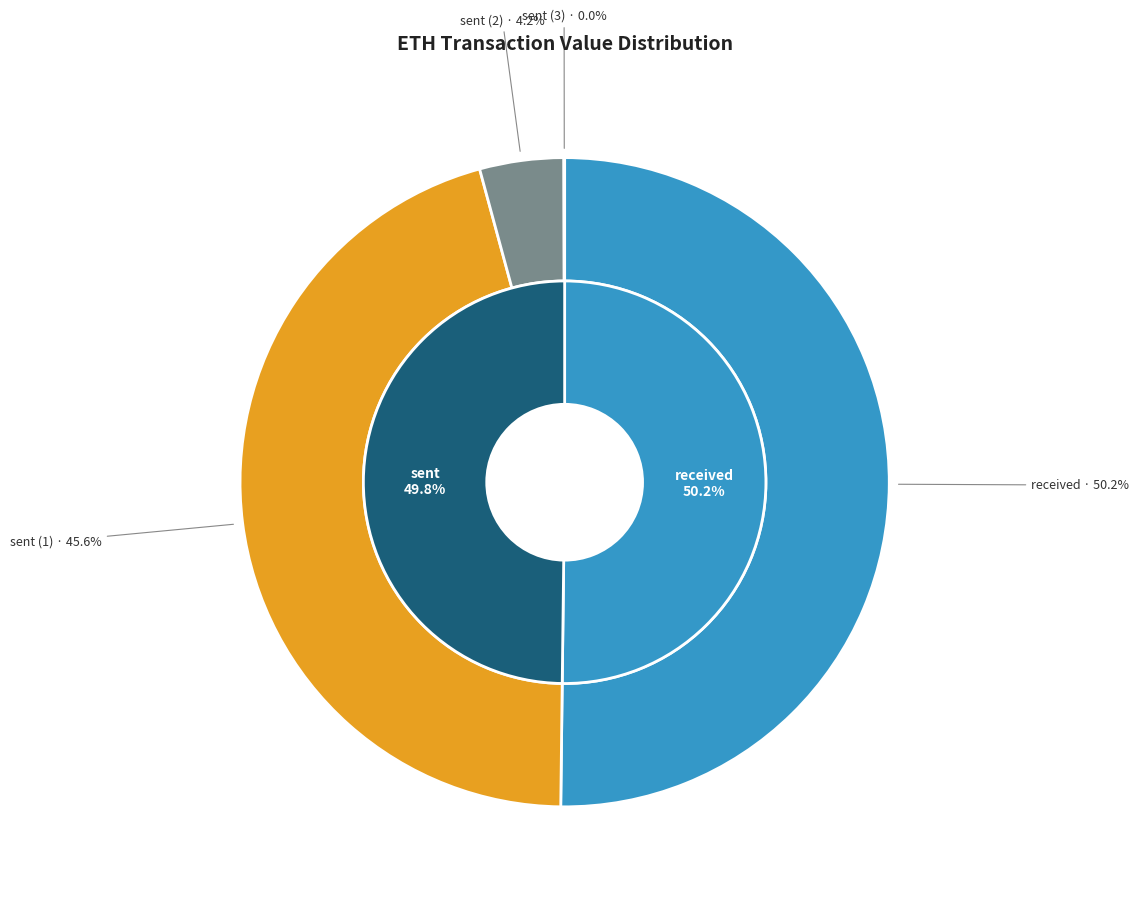

How many slices are in this pie chart?

4